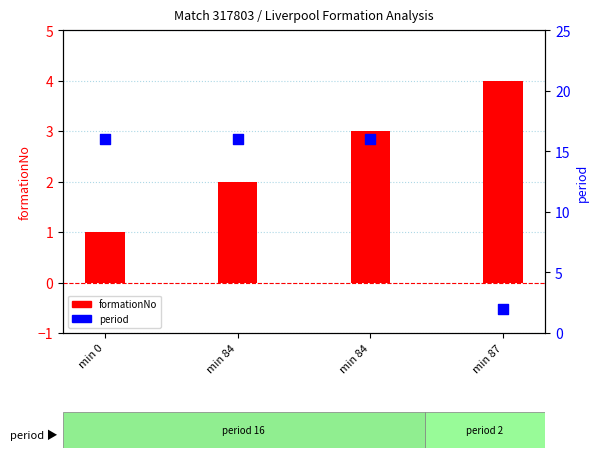

Which series contains the lowest Y value?

formationNo